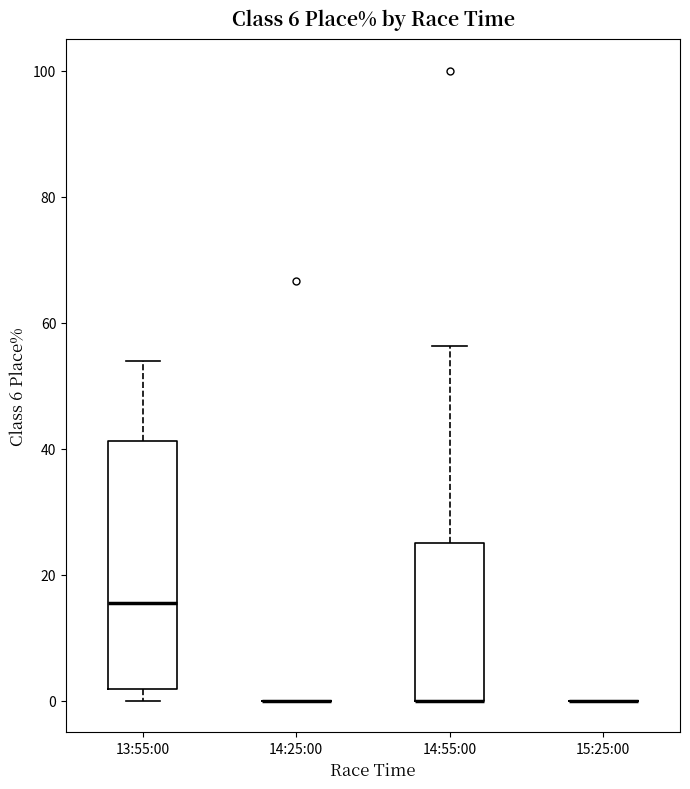

Which box is the tallest, from its lower edge to its upper edge?

13:55:00